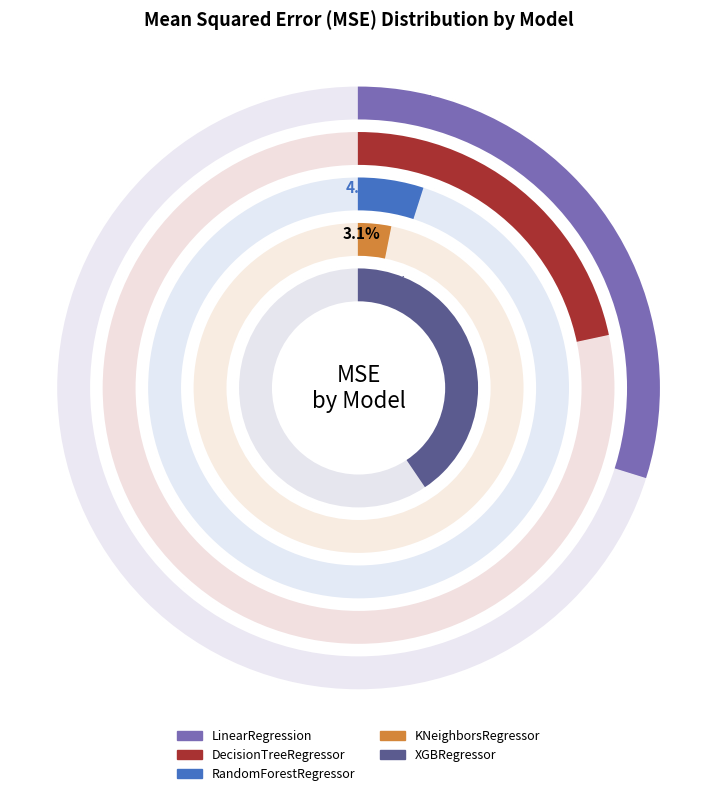

Is it true that XGBRegressor is 48% of the pie?

False